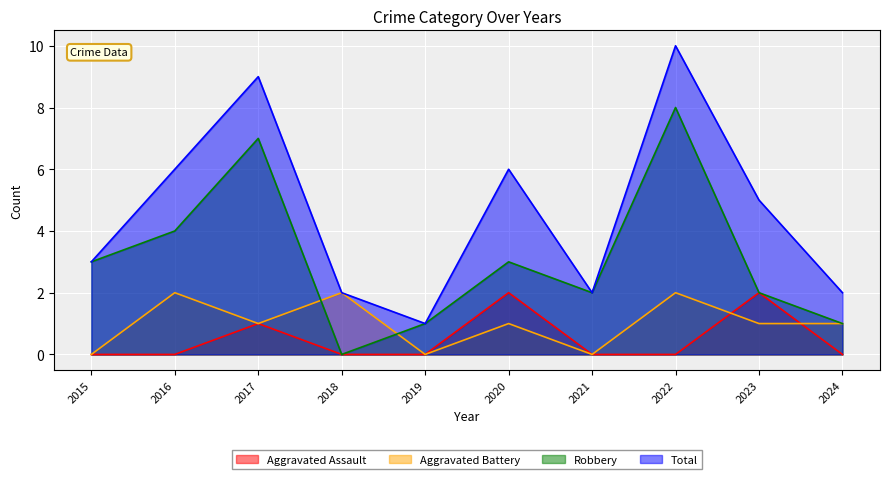

Is the value of Aggravated Battery at 2021 greater than the value of Total at 2024?

No